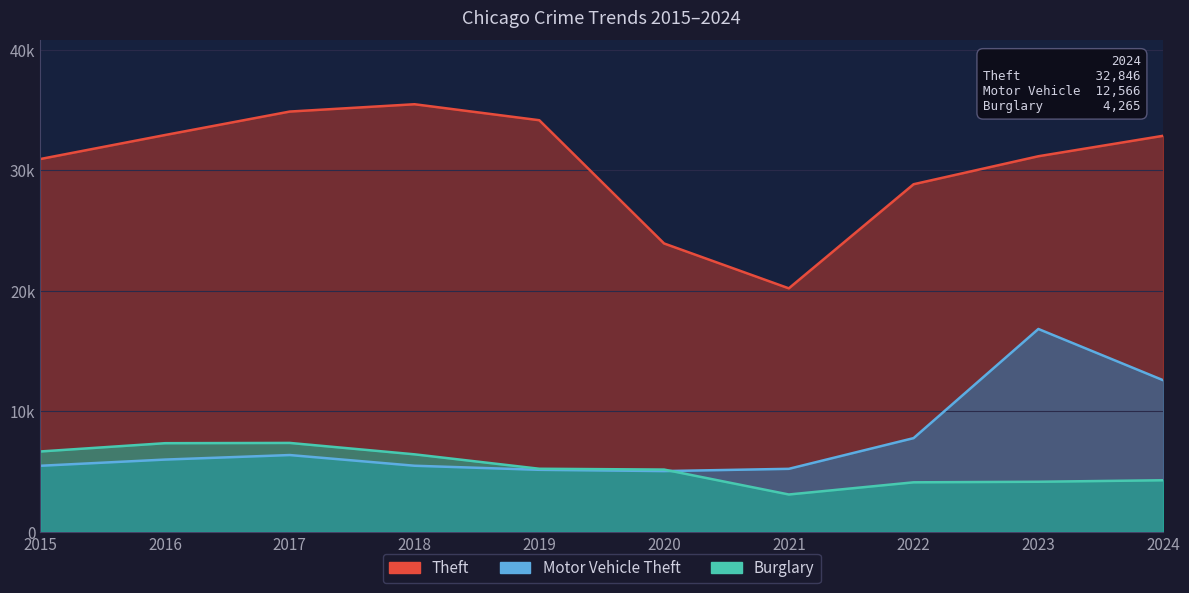

What is the value of the Theft point at the 5th from the left?

34137